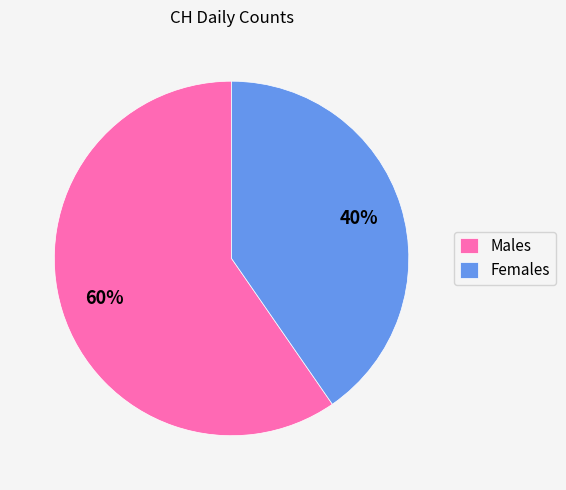

What is the smallest slice in the pie chart?

Females